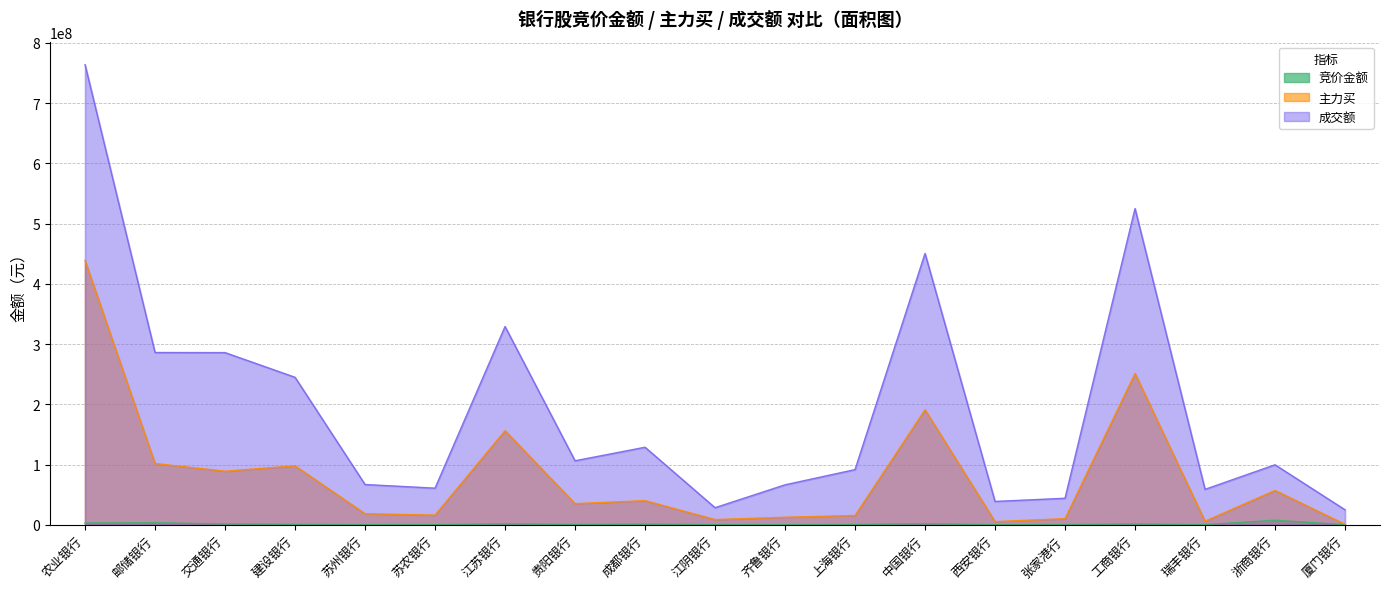

Which series has the widest spread of values?

成交额